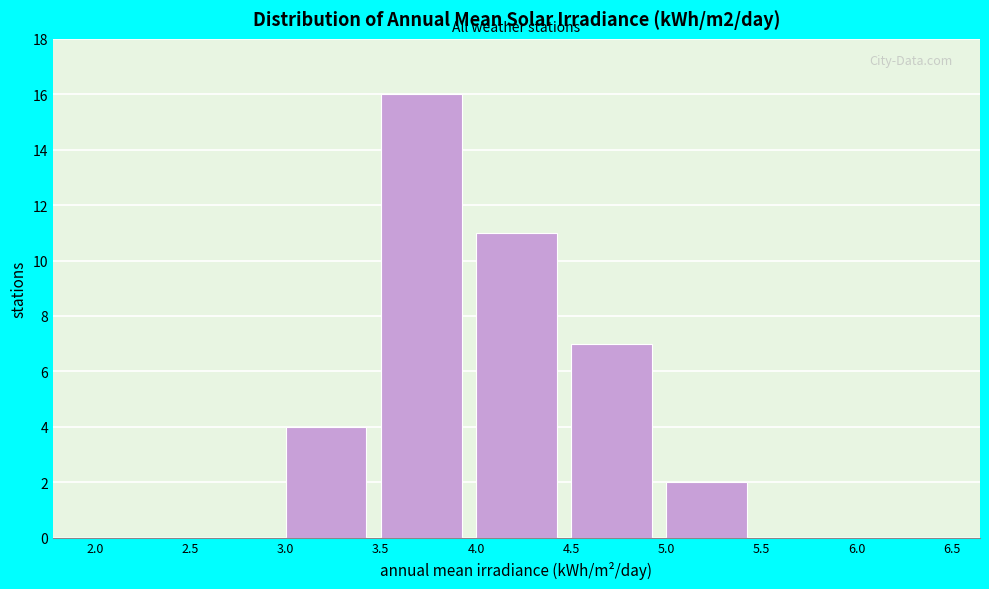

Reading left to right, list every bar in this chart as the range it spans on the x-axis followed by its height. The values are not printed on the chart, so give them approximately, as read against the axis.

2.0 to 2.5: 0
2.5 to 3.0: 0
3.0 to 3.5: 4
3.5 to 4.0: 16
4.0 to 4.5: 11
4.5 to 5.0: 7
5.0 to 5.5: 2
5.5 to 6.0: 0
6.0 to 6.5: 0